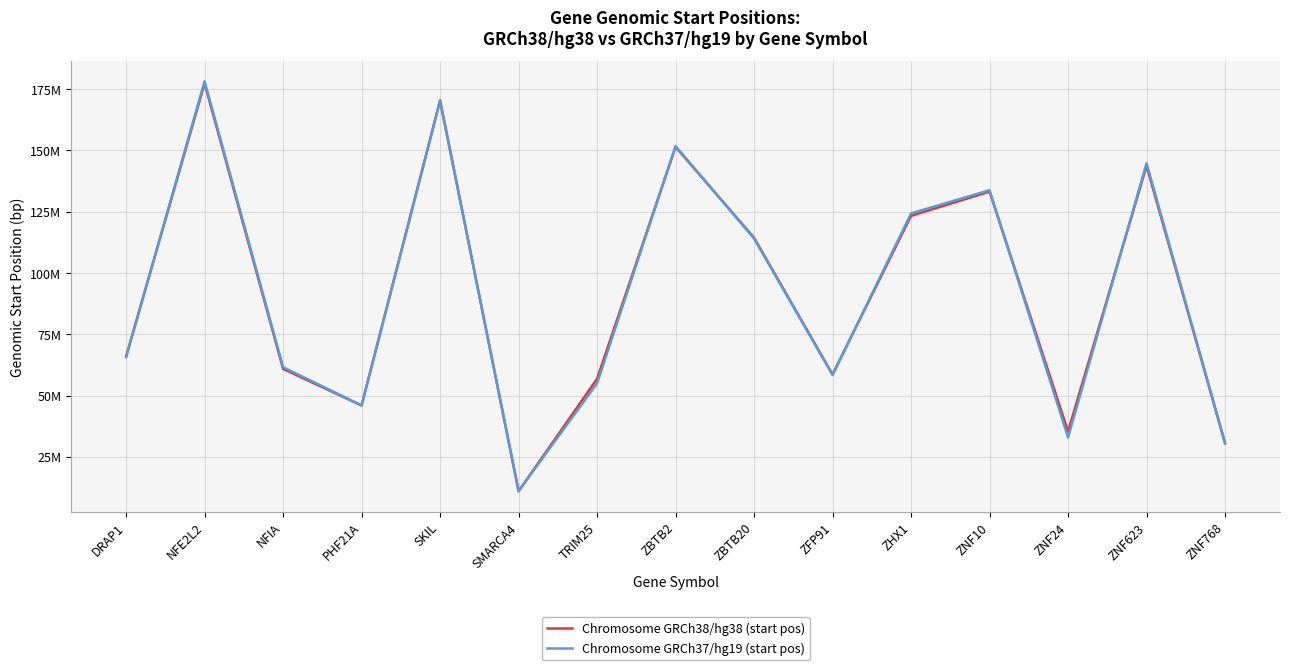

True or false: Chromosome GRCh37/hg19 (start pos) has more than 0 points higher than both neighbors.

True